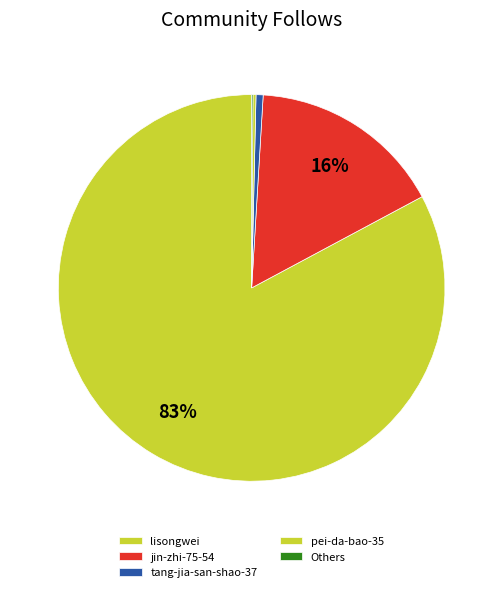

Which category has the biggest portion of the pie?

lisongwei